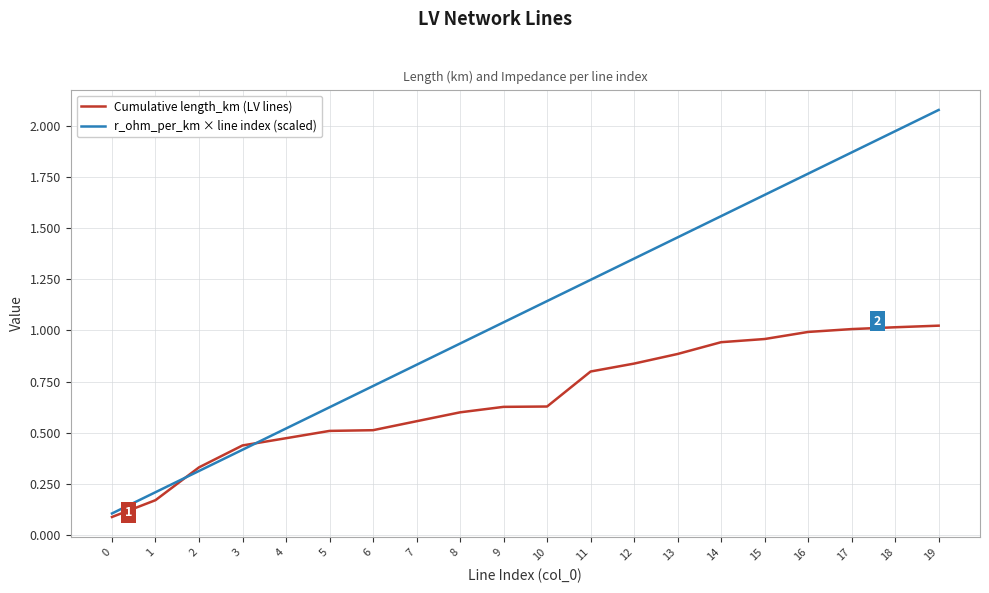

How many categories are shown in the chart?

20